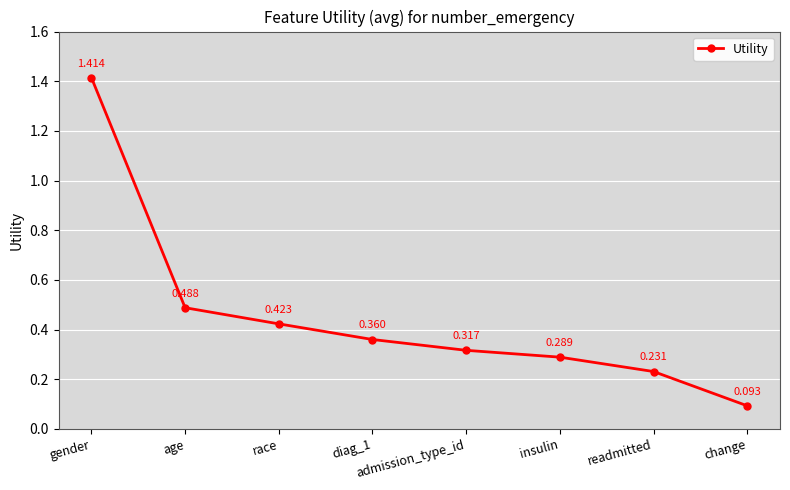

Between age and diag_1, which is larger?

age